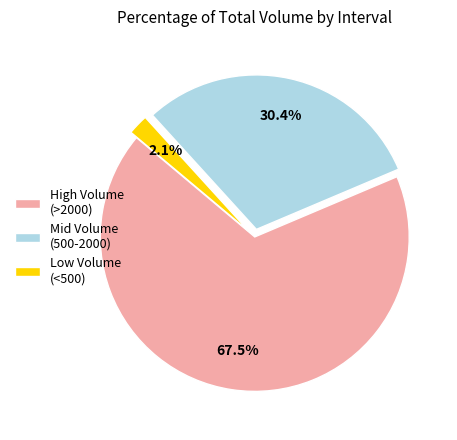

Rank the categories by value from lowest to highest.

Low Volume (<500), Mid Volume (500-2000), High Volume (>2000)